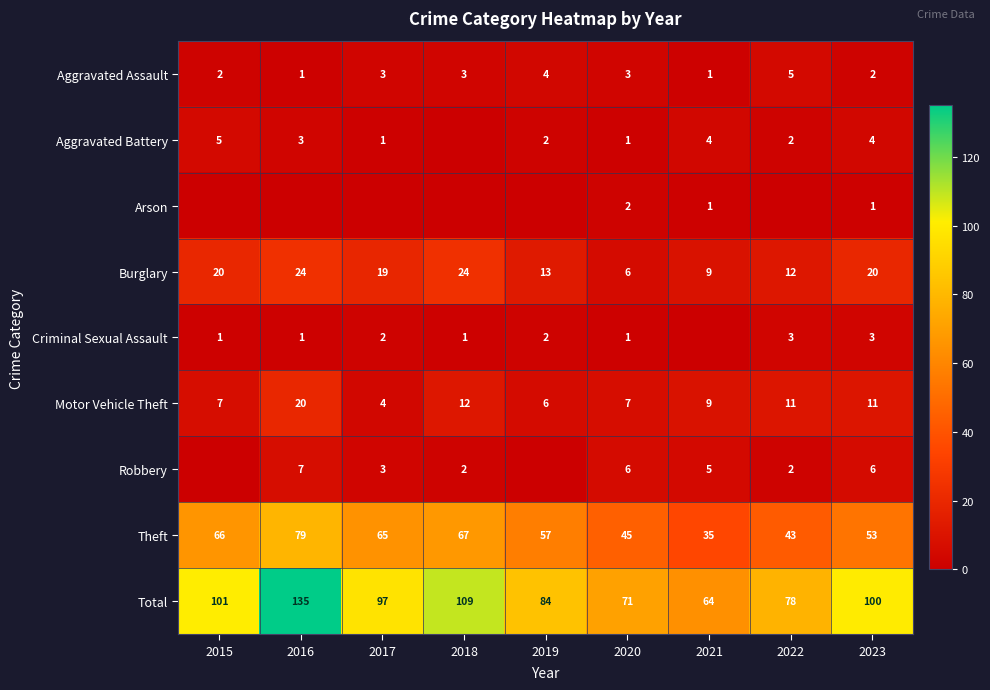

What is the sum of the Aggravated Assault values at 2019 and 2017?

7